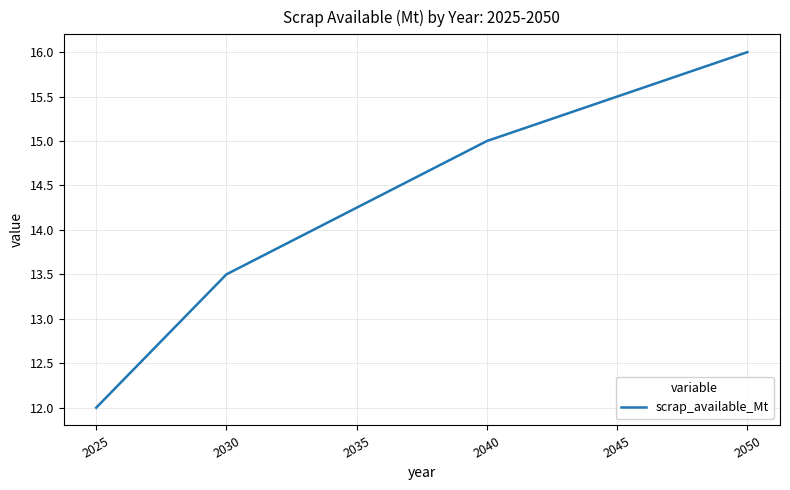

True or false: the data has more than 1 interior local peaks.

False